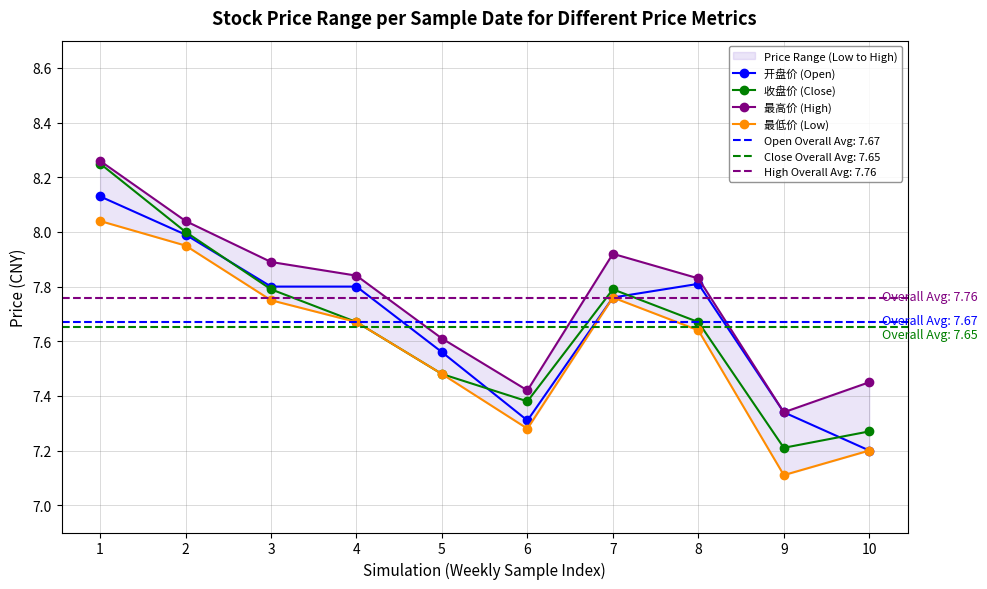

Which series changed the most between 5 and 8?

开盘价 (Open)